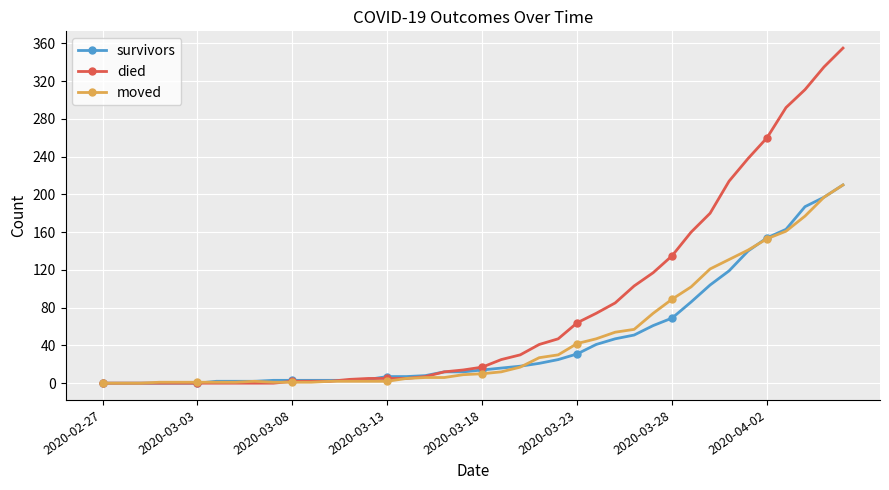

What is the highest value of the died series?

355